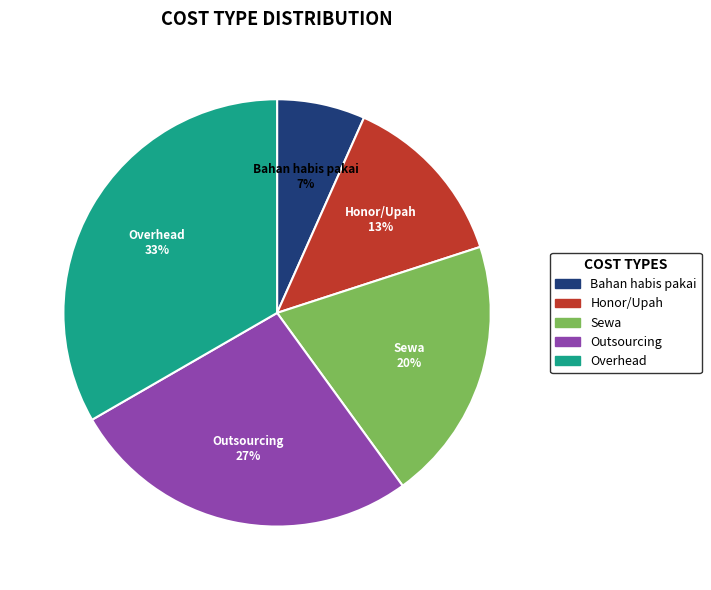

Which slice is the largest?

Overhead